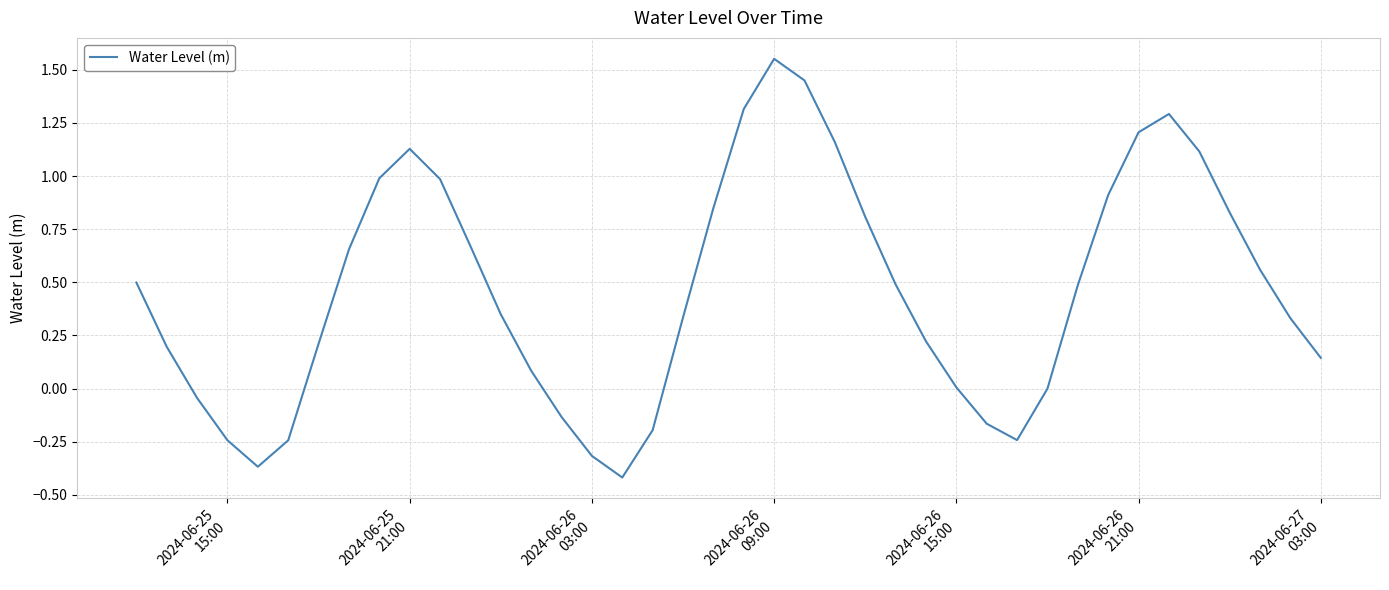

What is the difference between the maximum and minimum values?

2.0